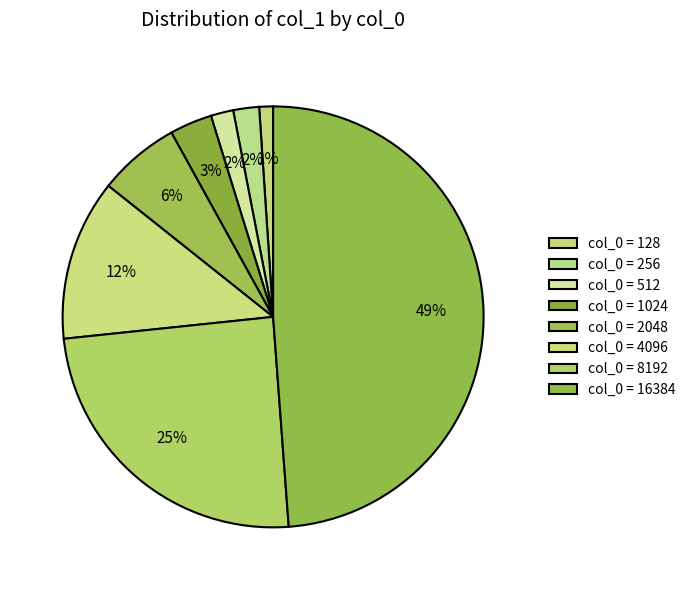

Which category has the biggest portion of the pie?

16384